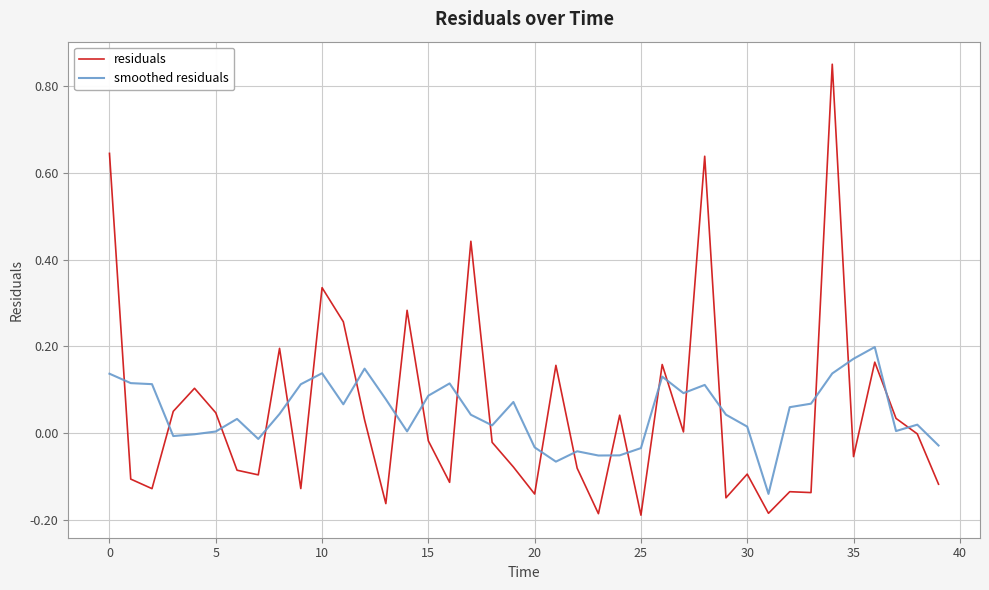

Rank the series by their maximum value, from lowest to highest.

smoothed residuals, residuals